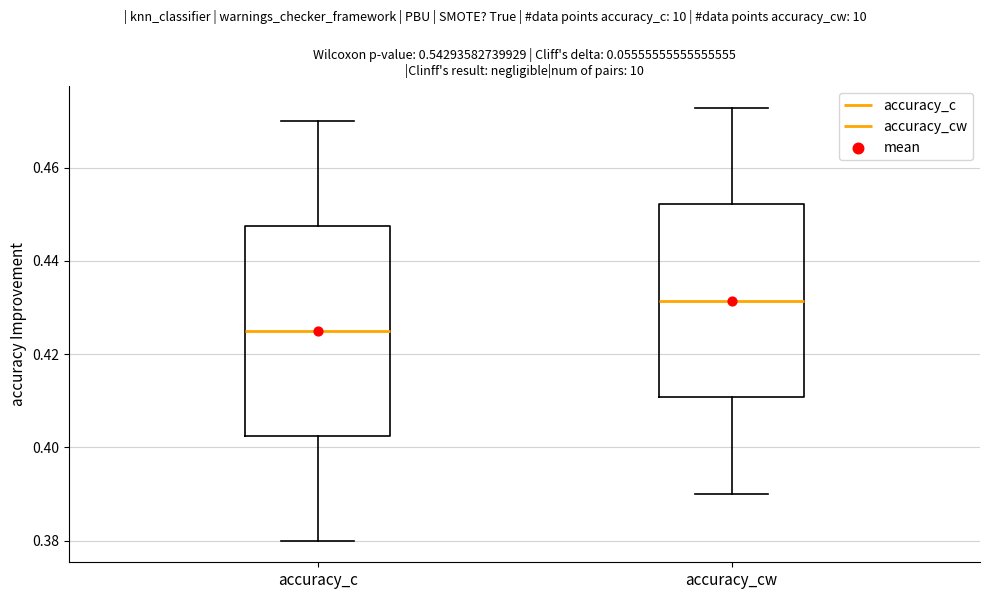

Which box is the tallest, from its lower edge to its upper edge?

accuracy_c